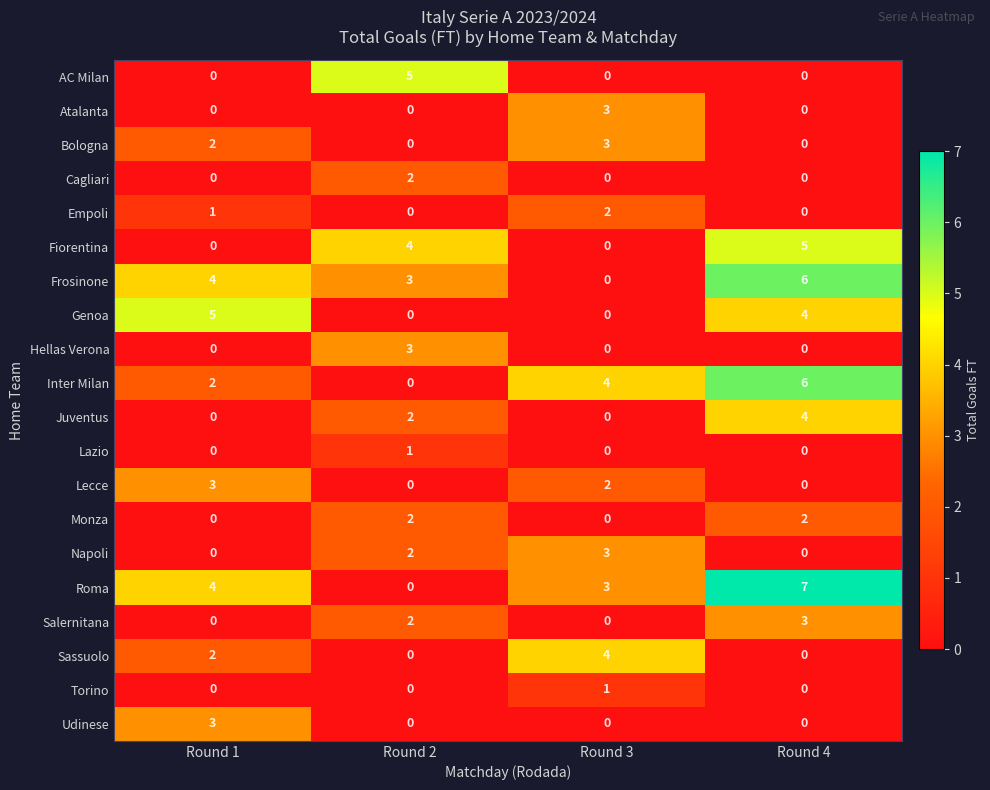

How many Atalanta values are between 0 and 3?

4